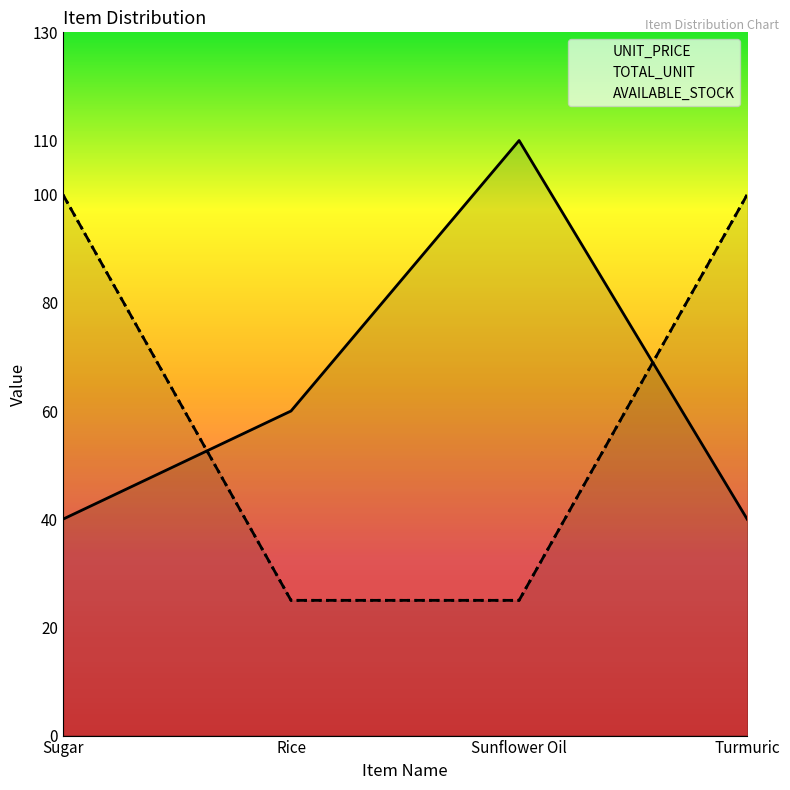

How many lines are shown in the chart?

3